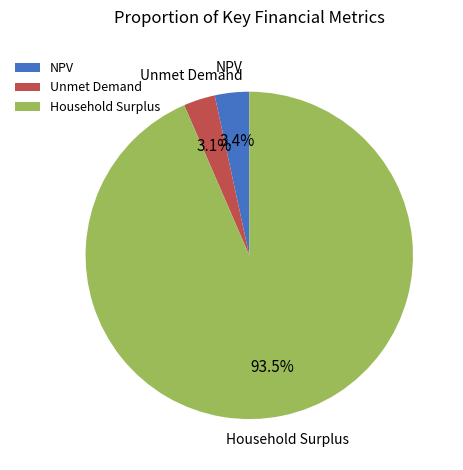

To the nearest percent, what is the difference between the largest and smallest slice percentages?

90%